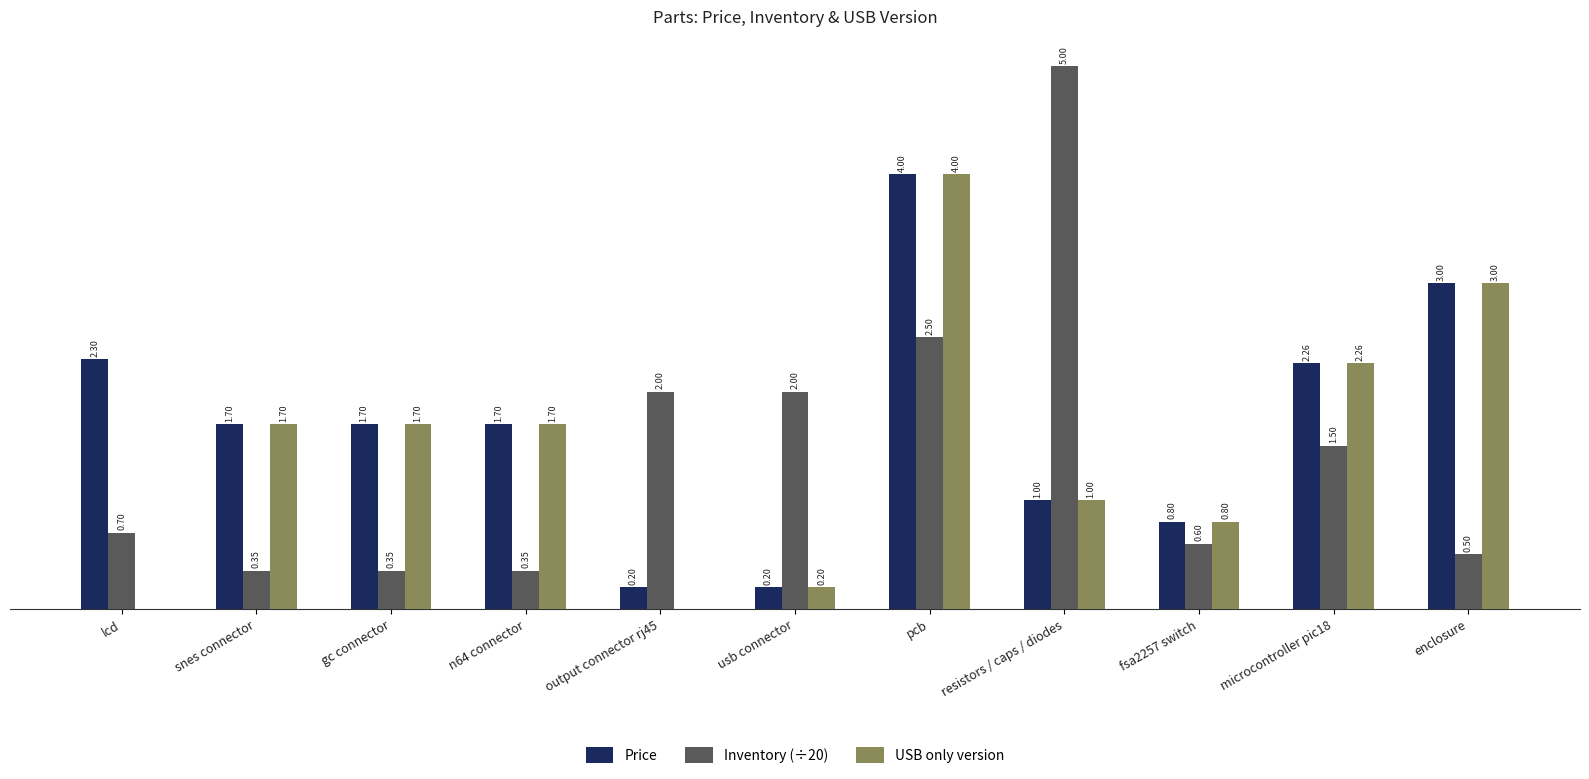

Between output connector rj45 and microcontroller pic18, which series saw the biggest shift?

USB only version